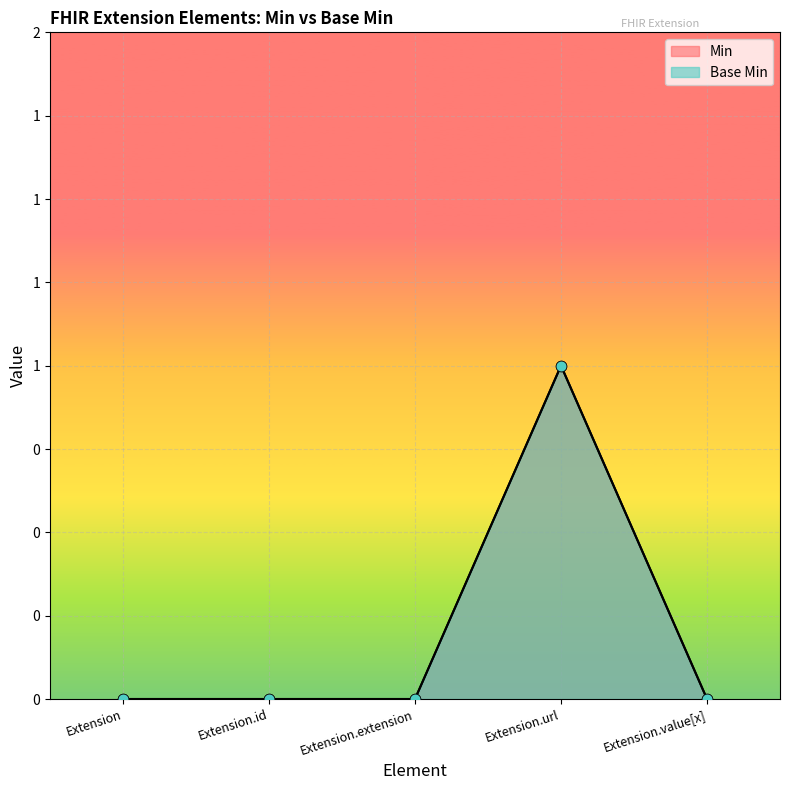

What are all the series names shown in the legend?

Min, Base Min